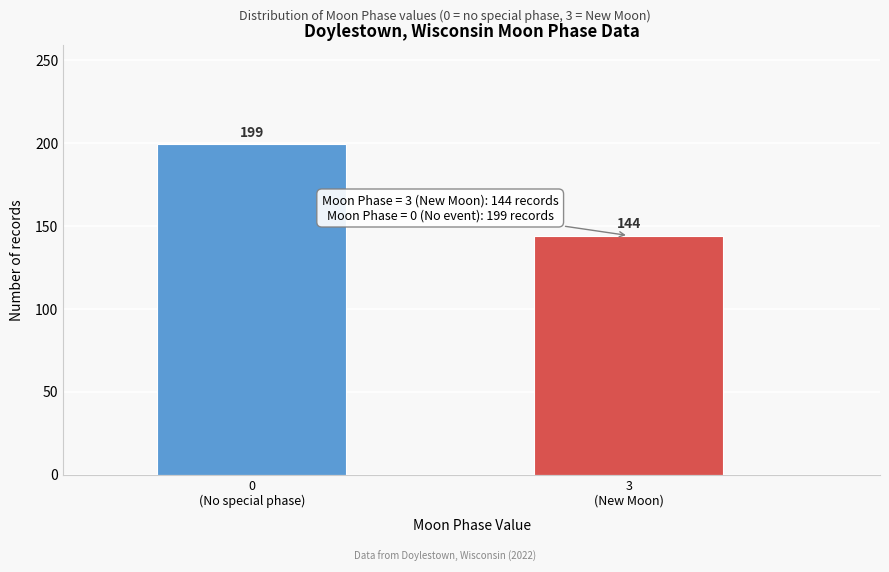

Reading left to right, extract all data points from this chart.

199	144